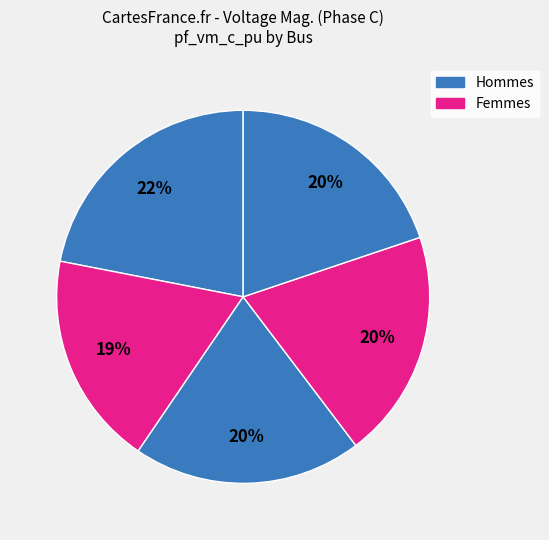

How many segments does this pie chart have?

5